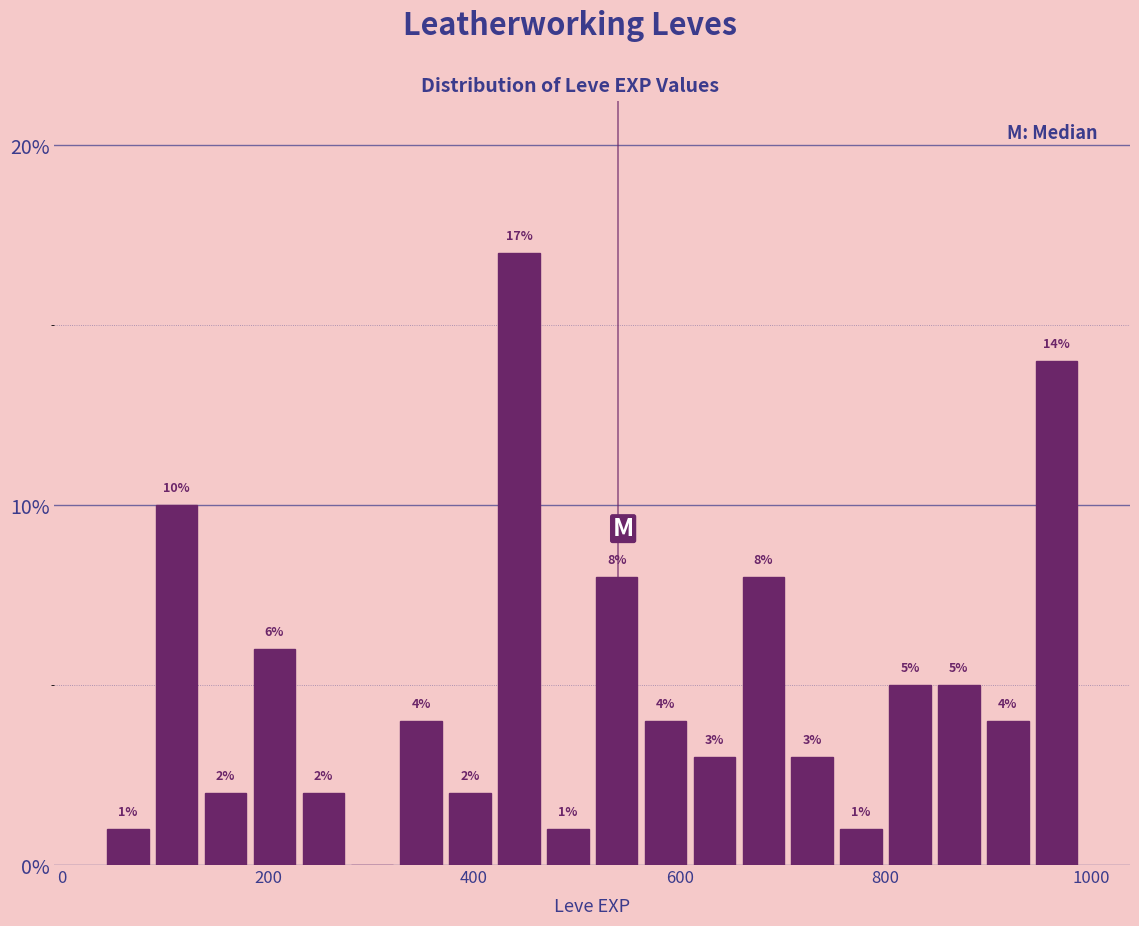

Read against the x-axis, roughly where is the centre of the tallest bar?

440